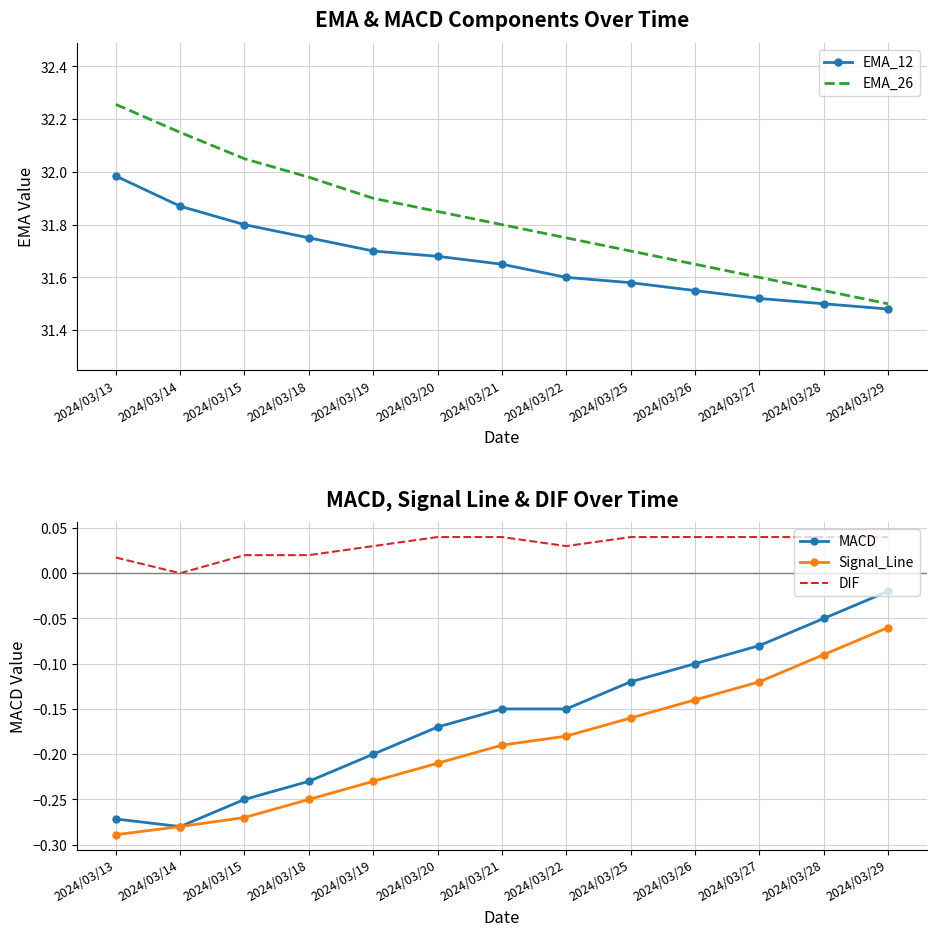

Is the value of DIF at 2024/03/25 greater than the value of EMA_12 at 2024/03/18?

No